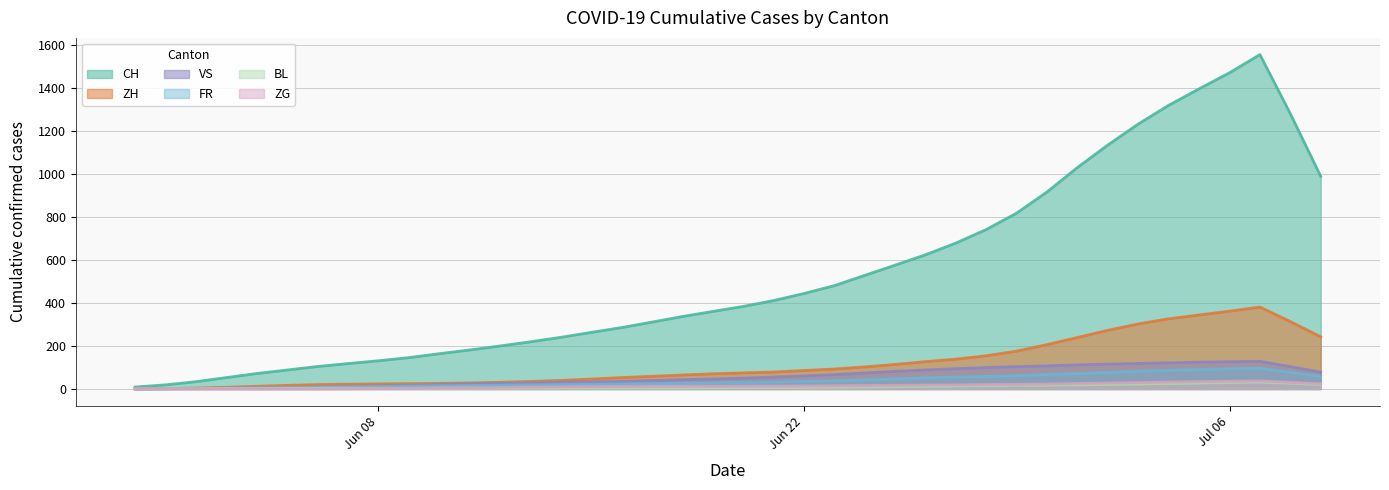

Which series has the largest range (max minus min)?

CH